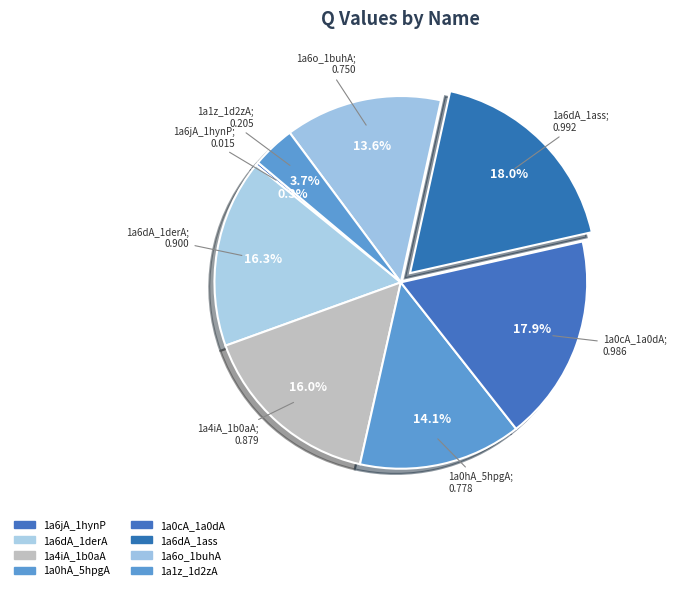

To the nearest percent, what is the combined percentage of 1a1z_1d2zA and 1a6dA_1derA?

20%